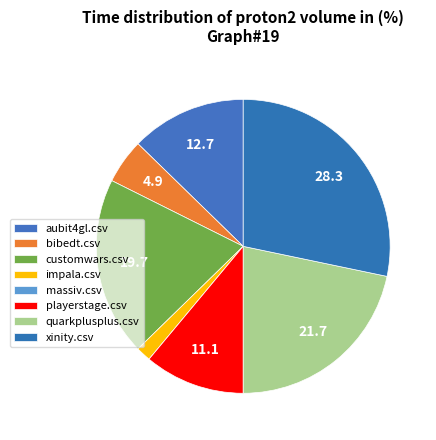

Rank the categories by value from highest to lowest.

xinity.csv, quarkplusplus.csv, customwars.csv, aubit4gl.csv, playerstage.csv, bibedt.csv, impala.csv, massiv.csv